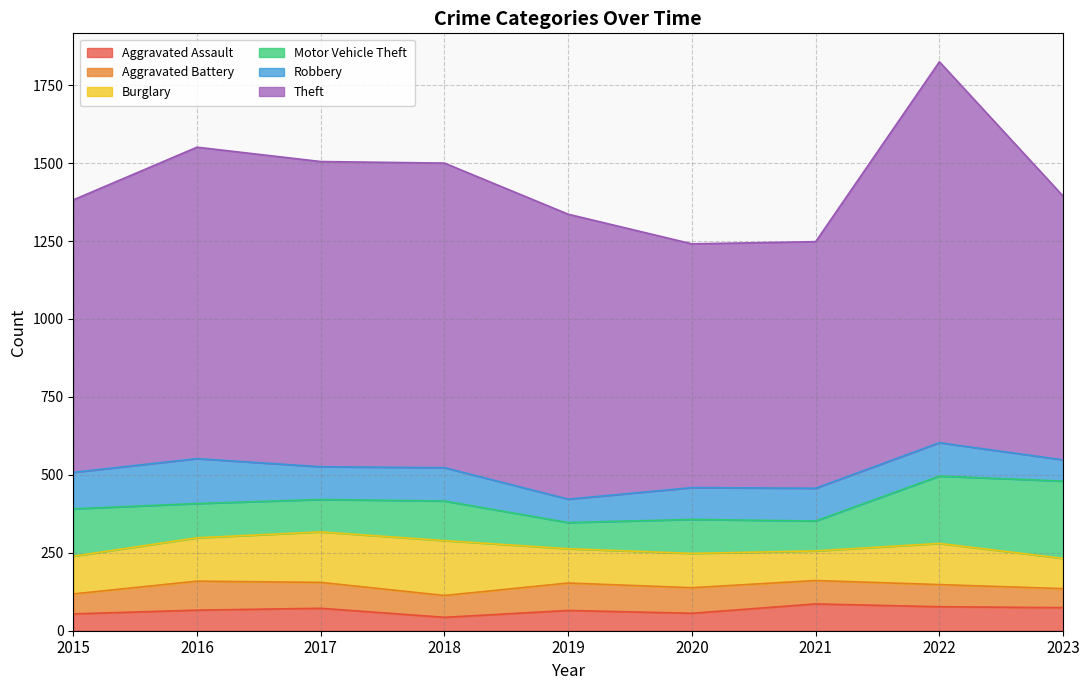

How many data points in Burglary are less than 121?

4